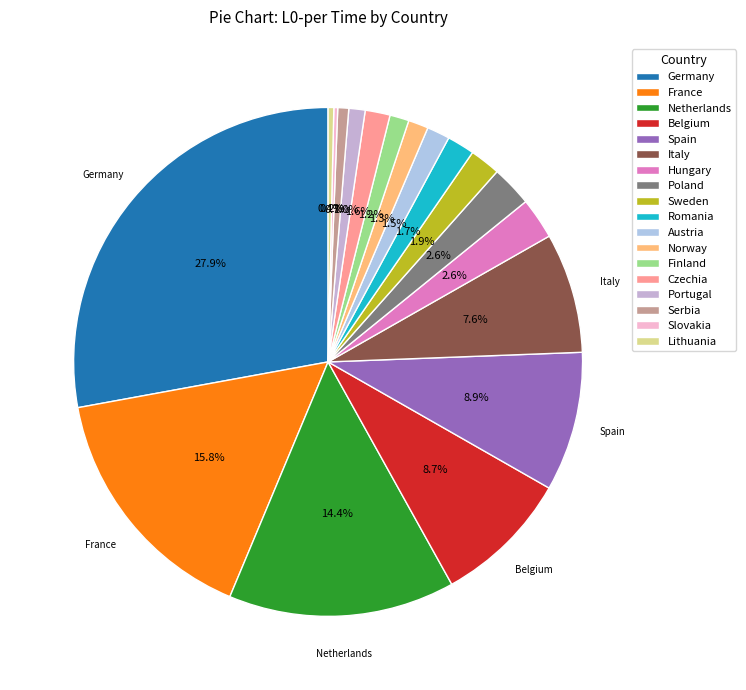

Count the number of slices in the pie.

18